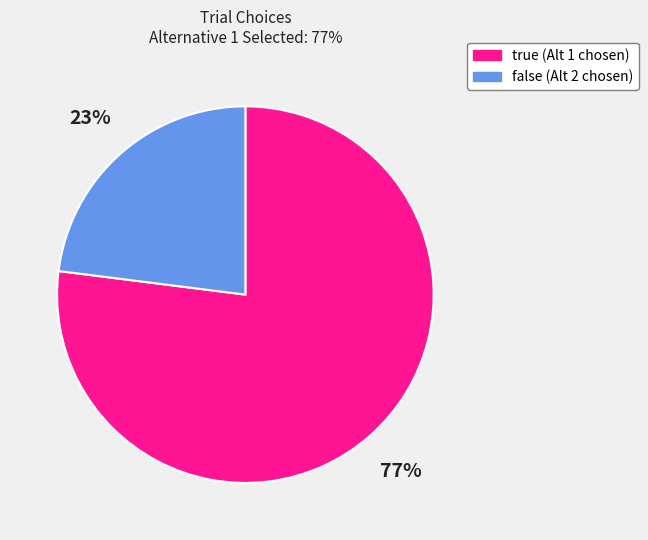

Count the number of slices in the pie.

2